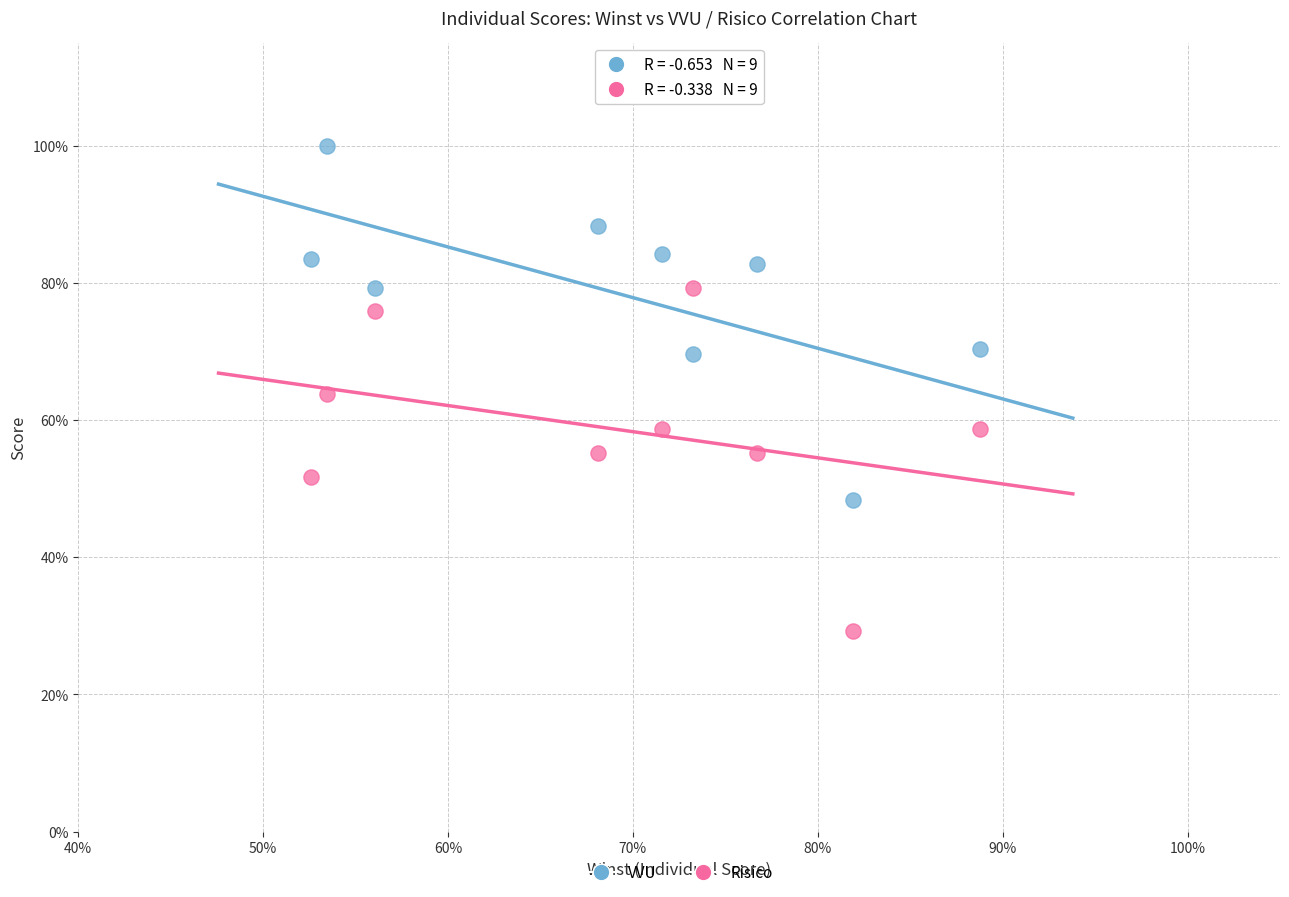

What are all the series names shown in the legend?

VVU, Risico